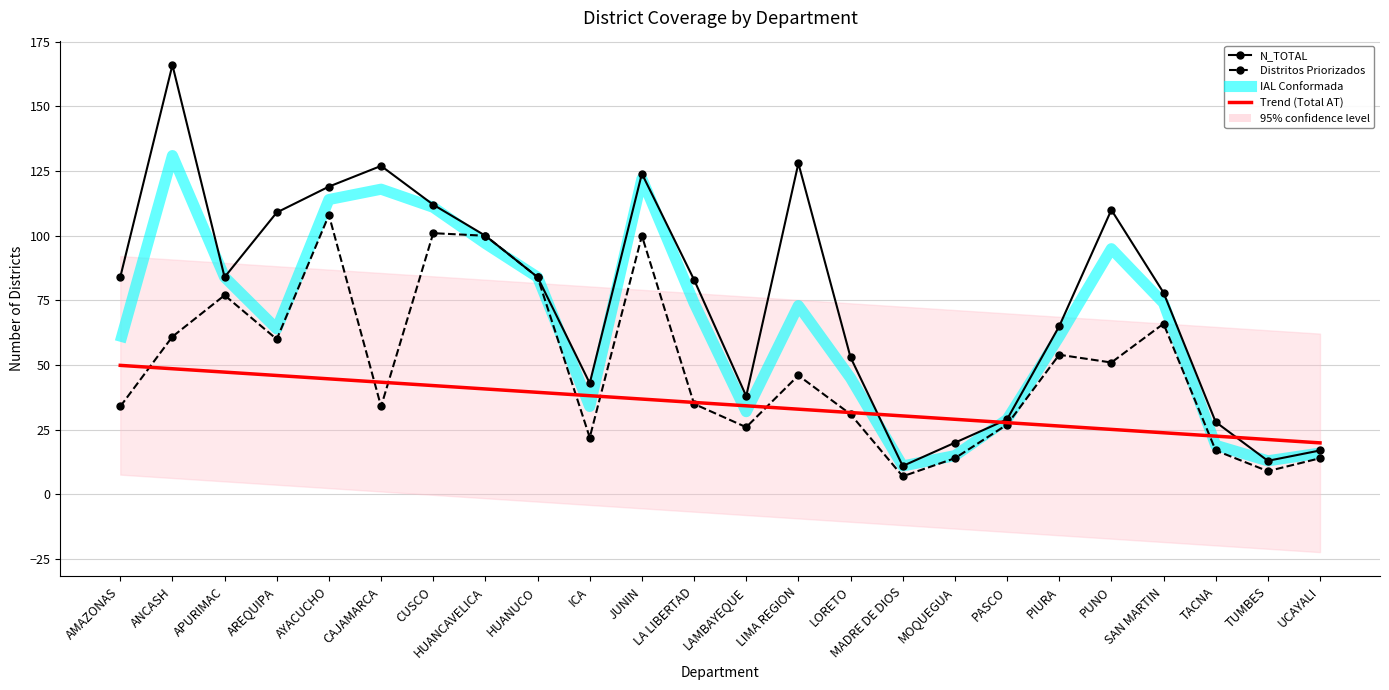

The value of Priorizados_1 at HUANUCO is 84. True or false?

True